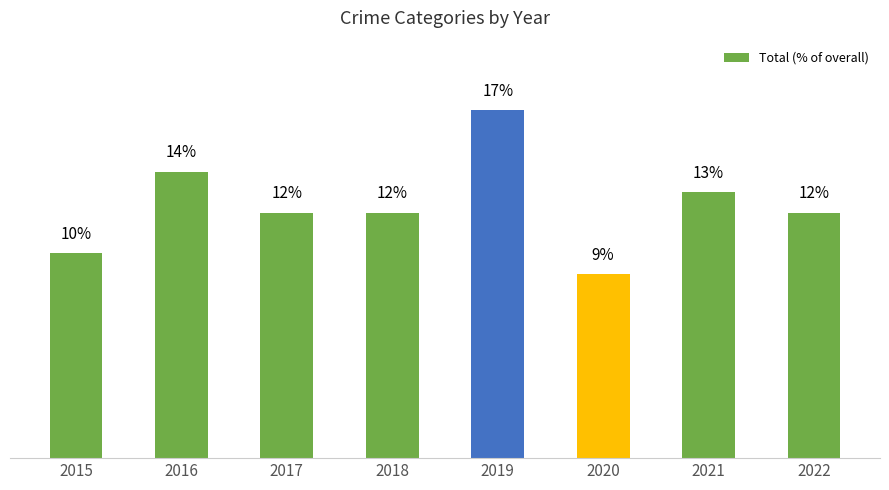

True or false: the data shows 16 at 2022.

False